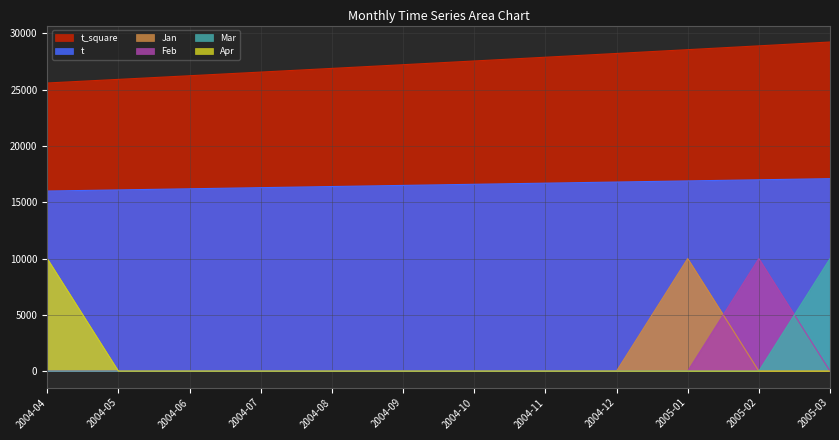

What is the label of the 5th point from the left?

2004-08